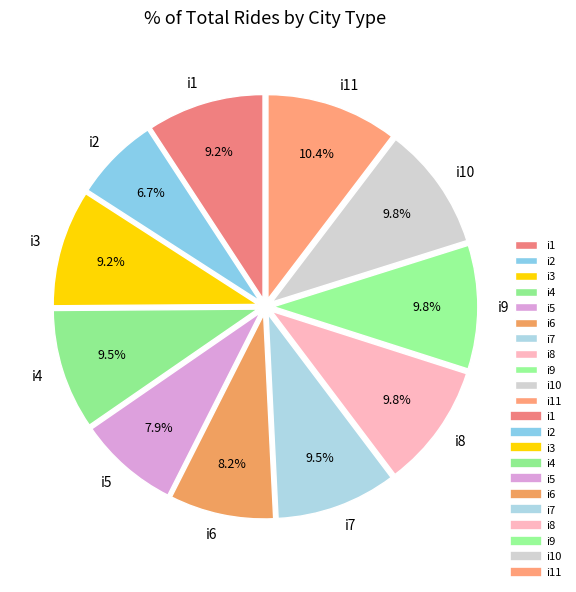

To the nearest percent, what is the average slice percentage?

9%